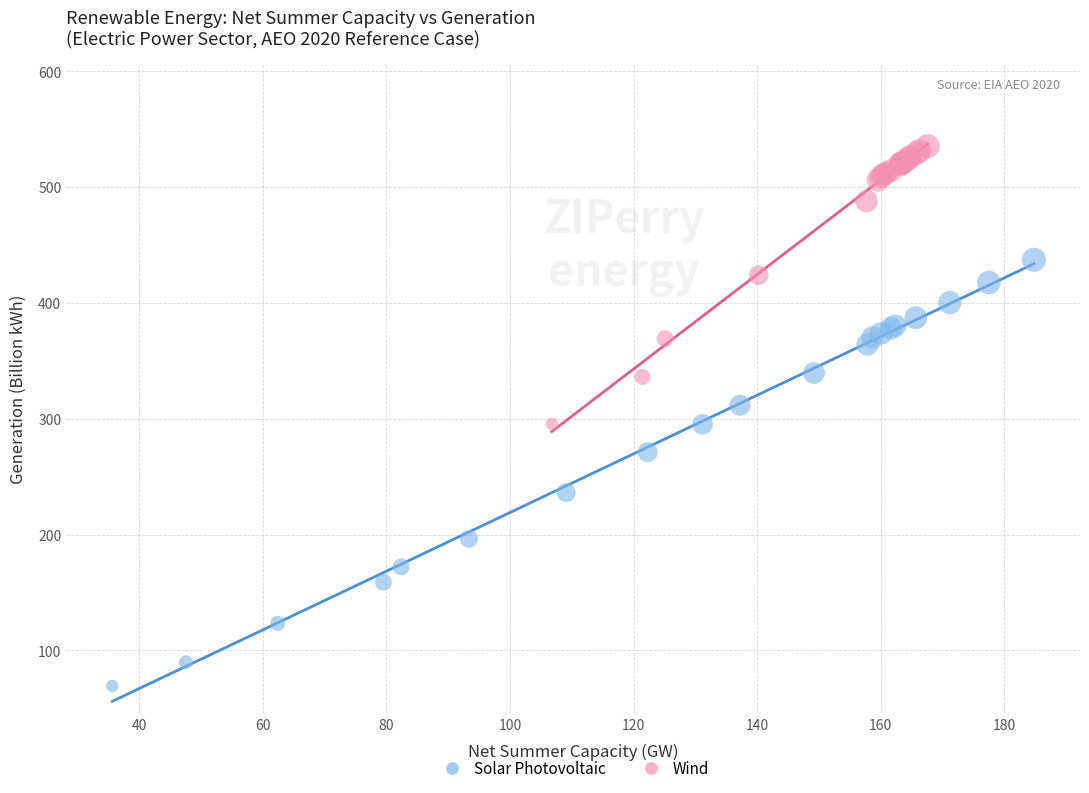

Which series contains the lowest Y value?

Solar Photovoltaic